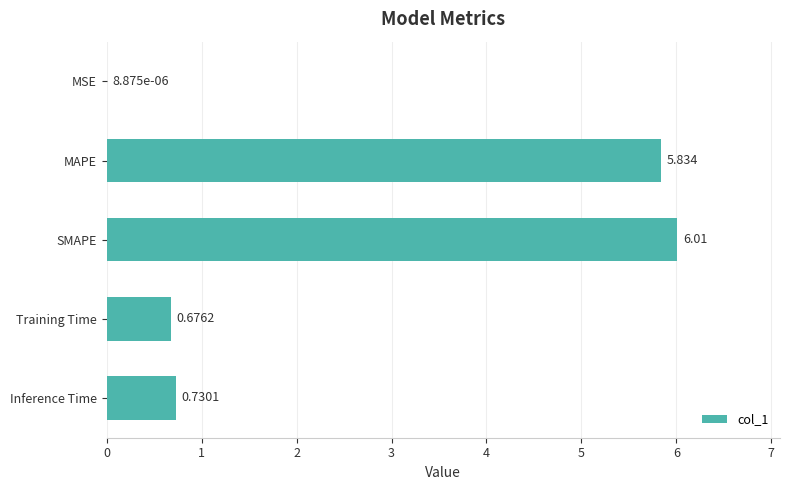

Where is the data nearest to the value 3?

Inference Time